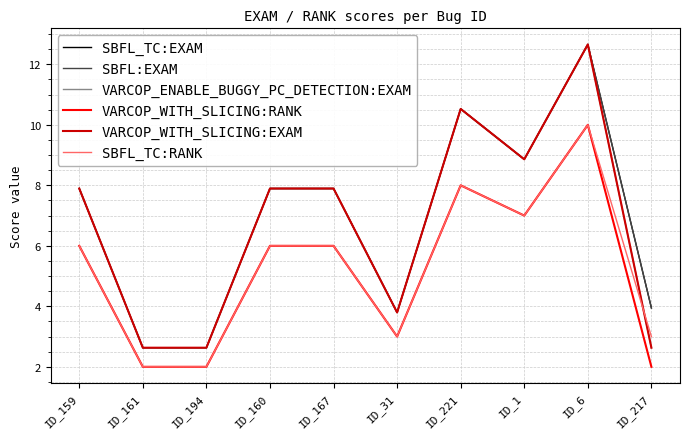

The SBFL_TC:RANK series shows 0.7 at ID_217. True or false?

False